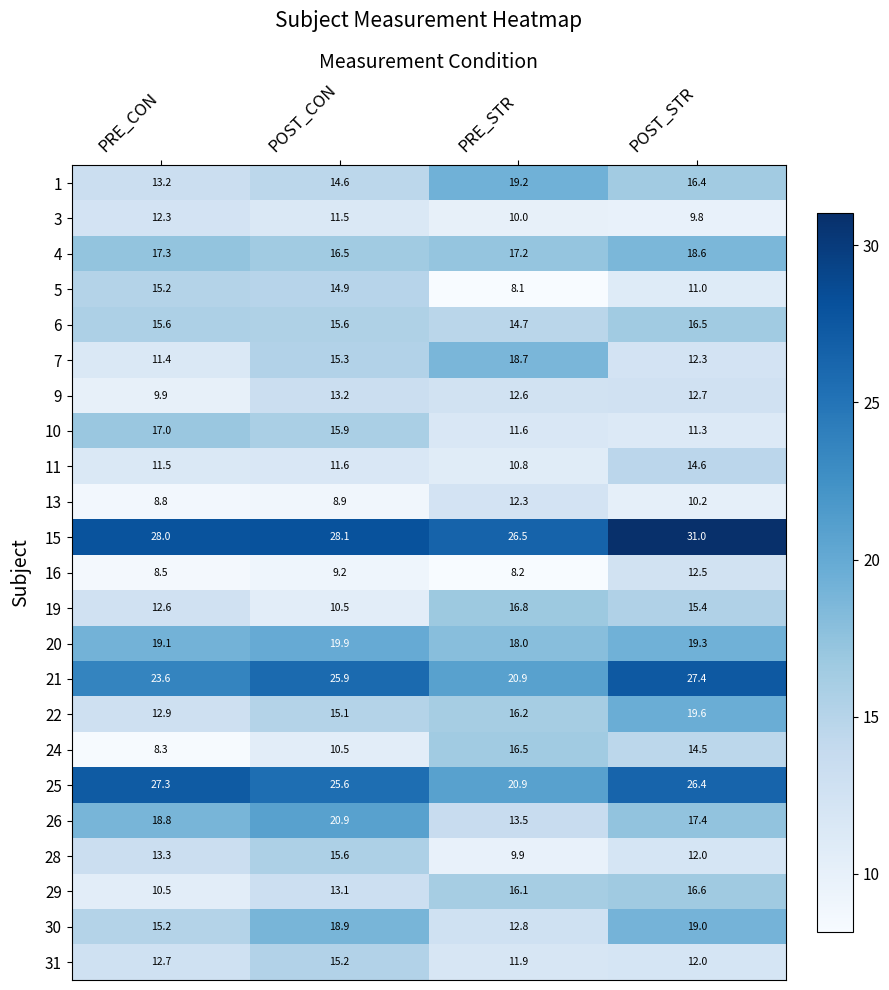

What is the difference between the maximum and minimum values in the 15 series?

4.5